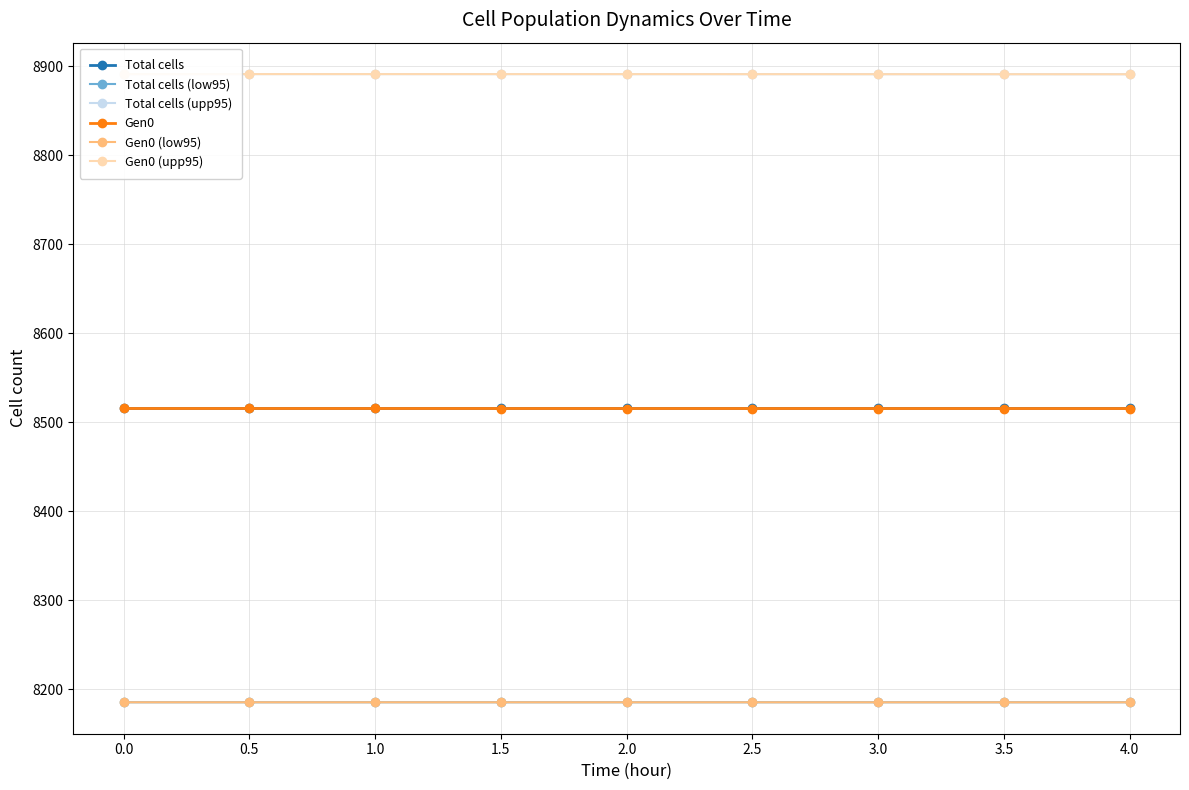

True or false: Gen0 and Total cells intersect in this chart.

False